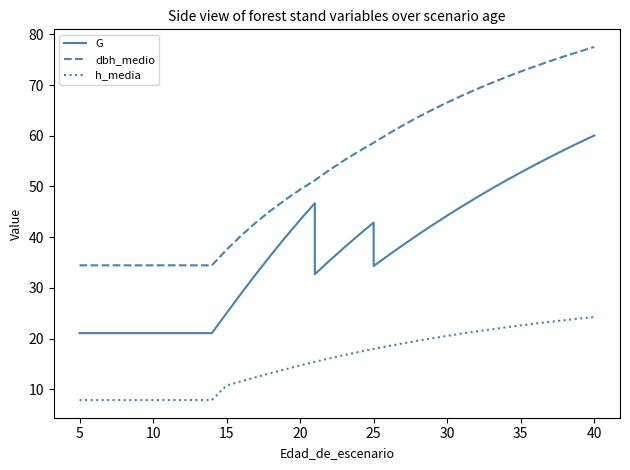

Which series has the largest range (max minus min)?

dbh_medio